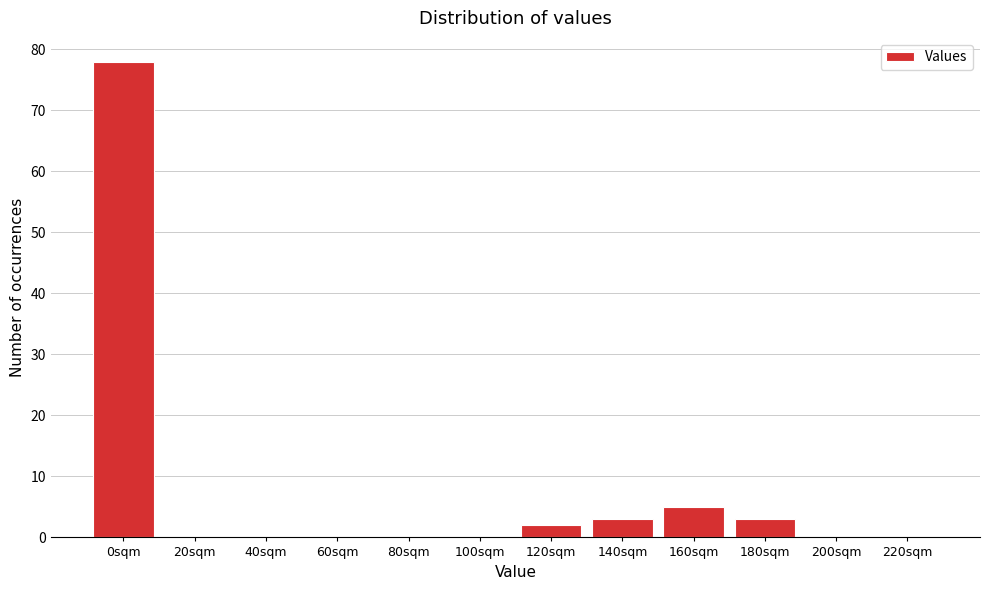

Reading left to right, what are all the values shown in this chart?

0sqm=78	20sqm=0	40sqm=0	60sqm=0	80sqm=0	100sqm=0	120sqm=2	140sqm=3	160sqm=5	180sqm=3	200sqm=0	220sqm=0